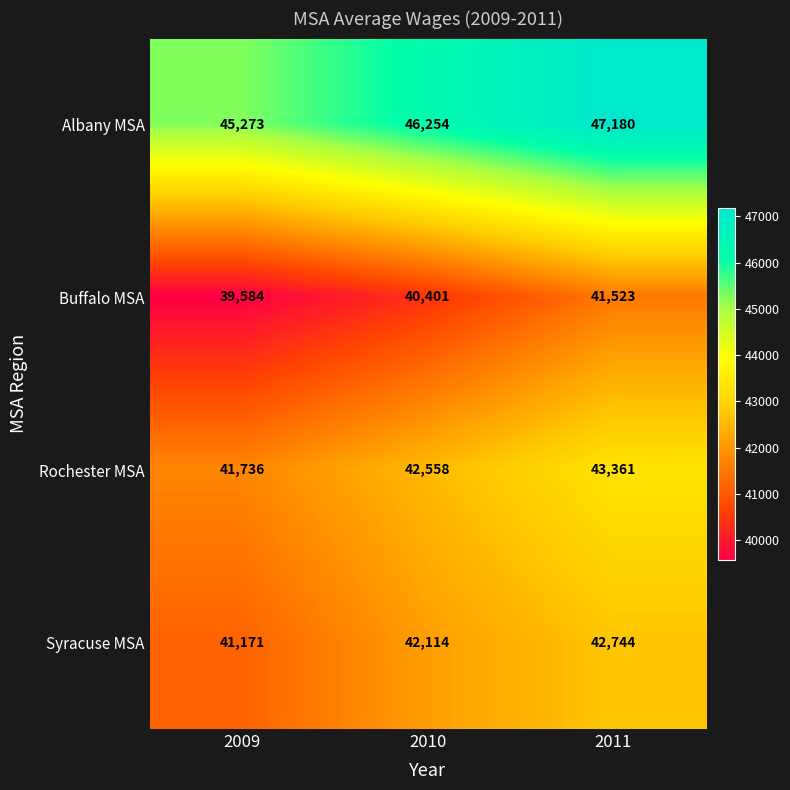

At which label does Rochester MSA reach its peak?

2011